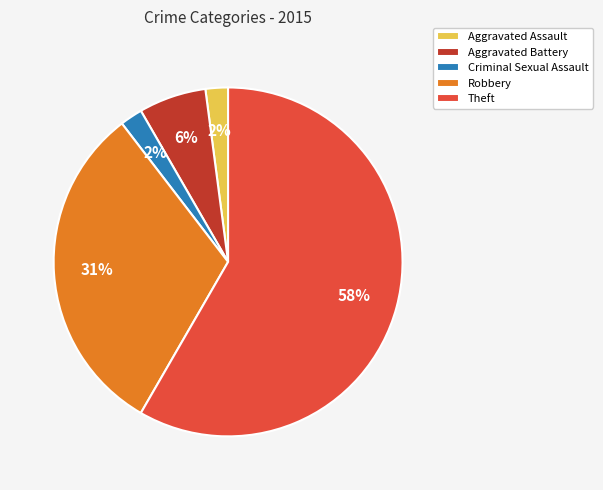

Combined, do Criminal Sexual Assault and Aggravated Battery account for over 50%?

No